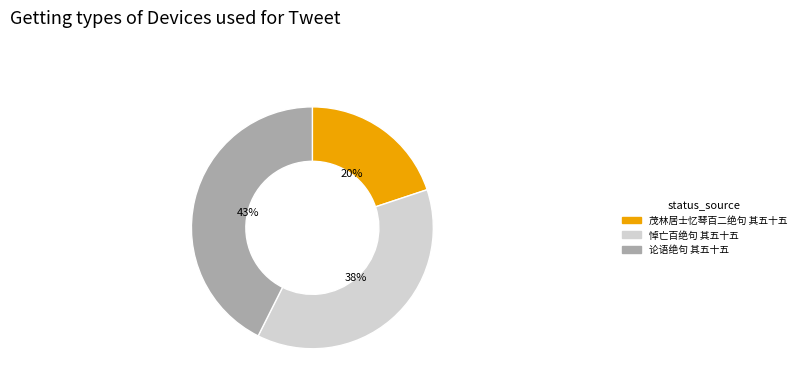

To the nearest percent, what portion does 茂林居士忆琴百二绝句 其五十五 represent?

20%